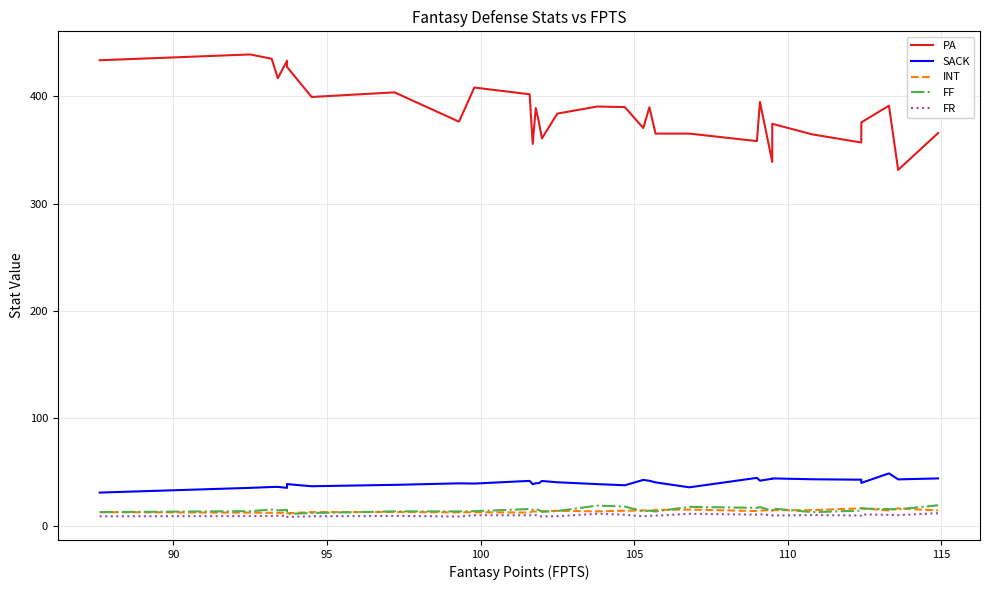

True or false: FF and FR intersect in this chart.

False